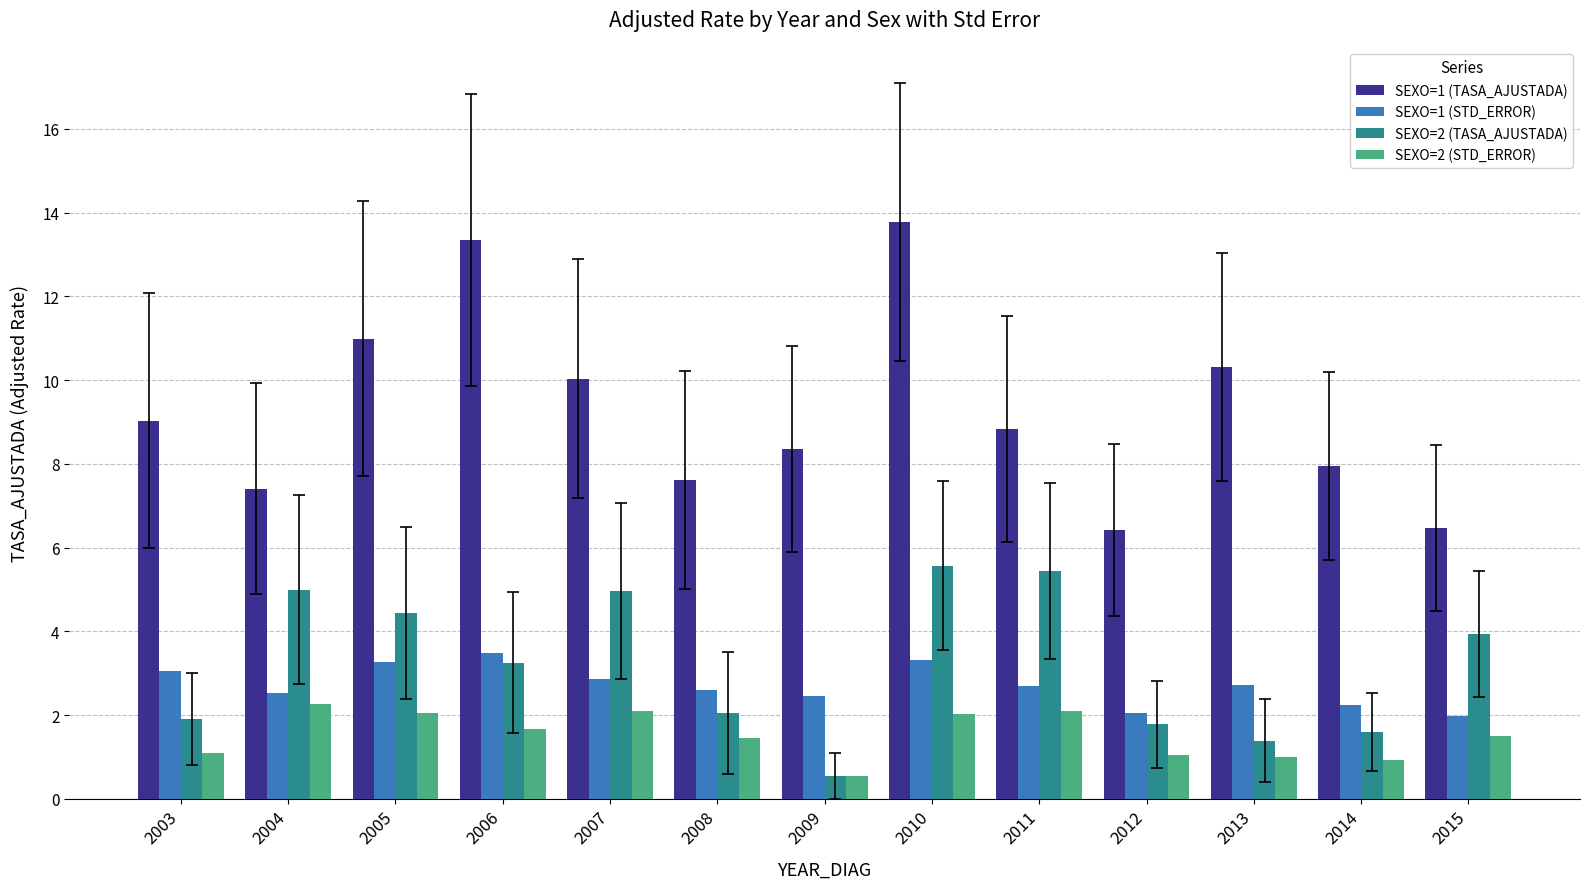

What is the value of the SEXO=1 (TASA_AJUSTADA) bar at the 11th from the left?

10.3